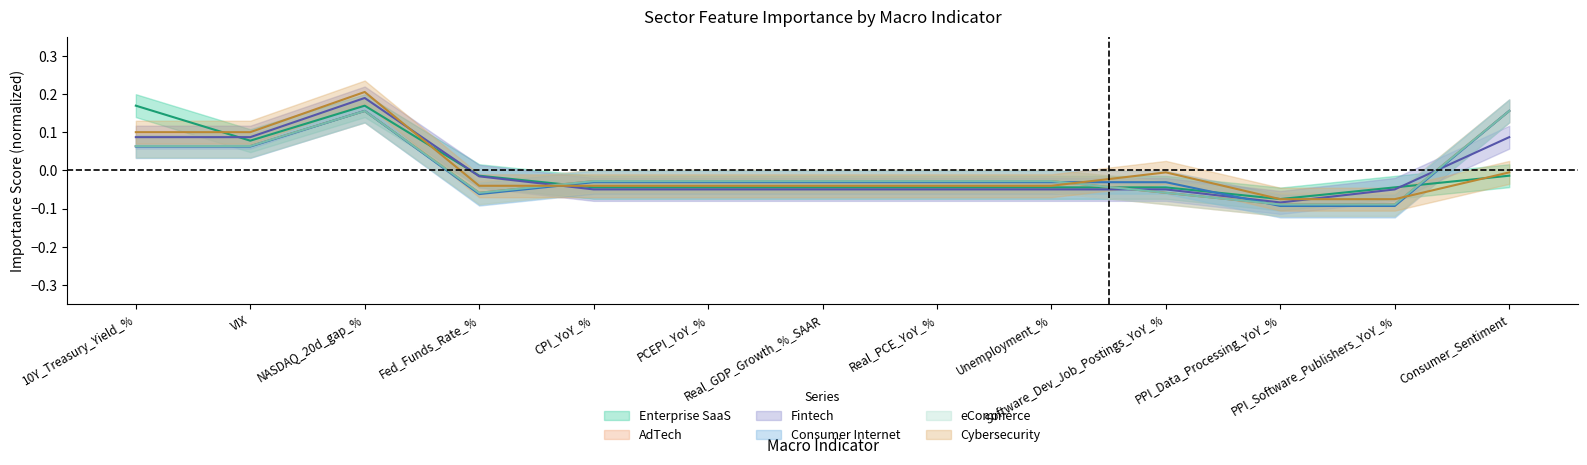

Which series has the largest range (max minus min)?

Cybersecurity